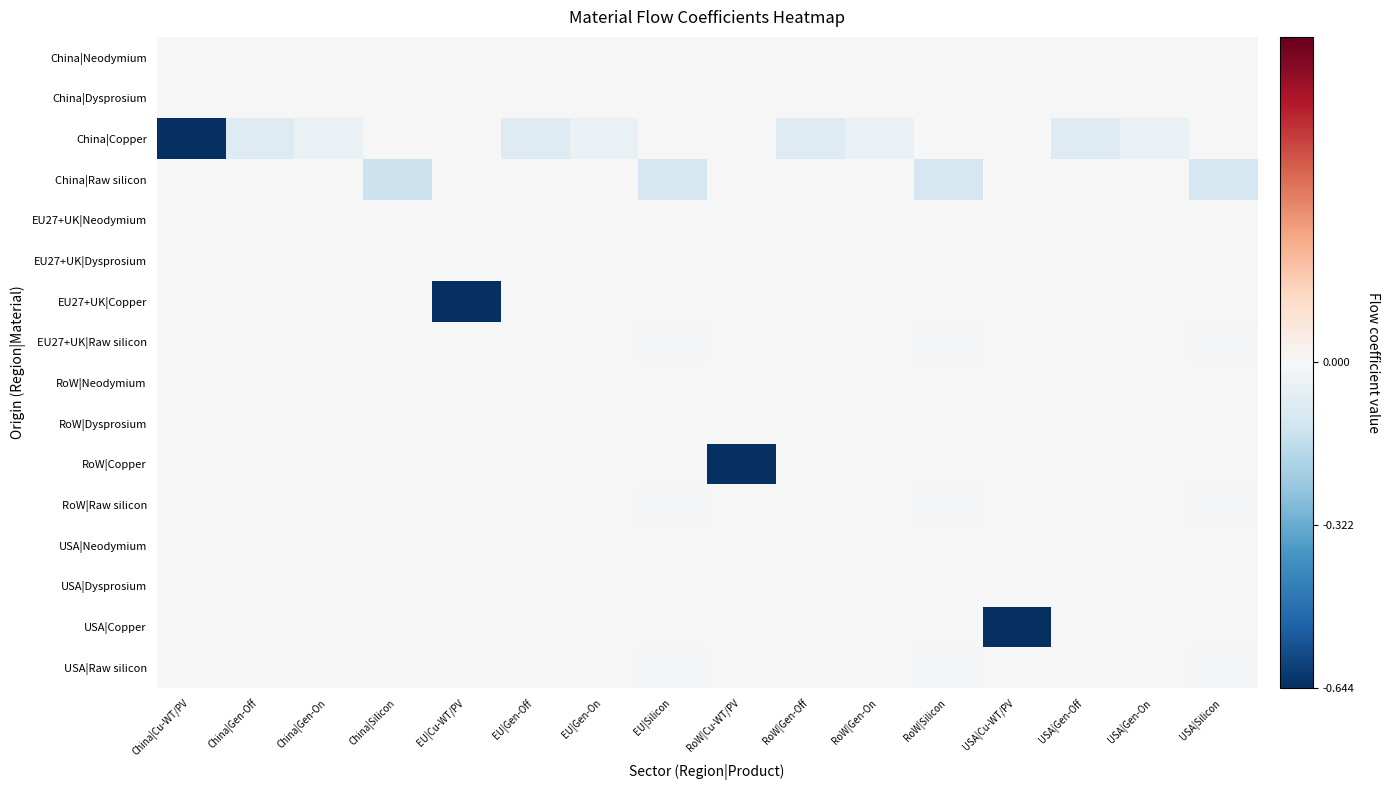

Between USA|Gen-On and China|Gen-On, which is larger?

USA|Gen-On